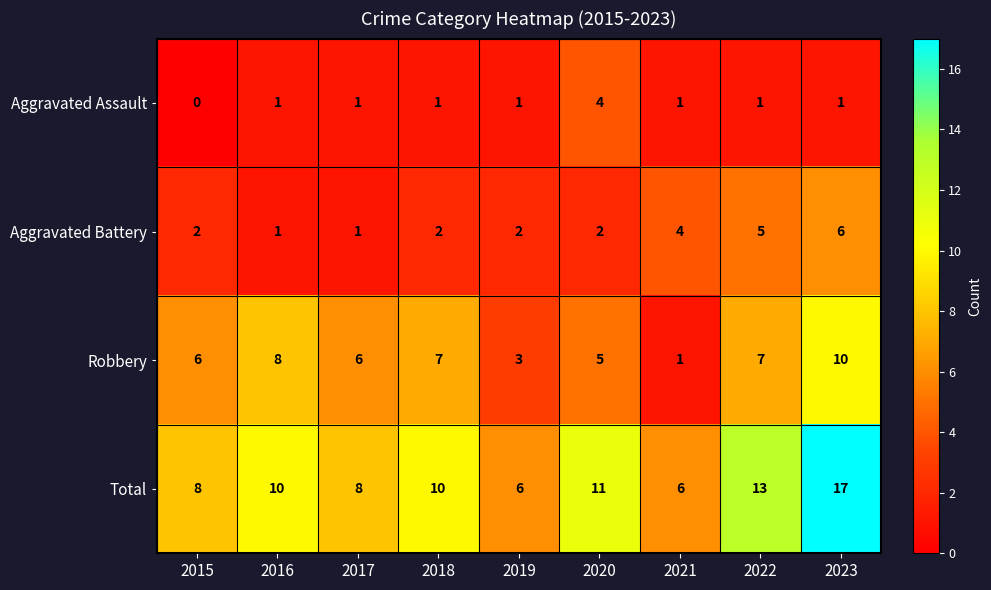

How many distinct data groups are displayed?

4